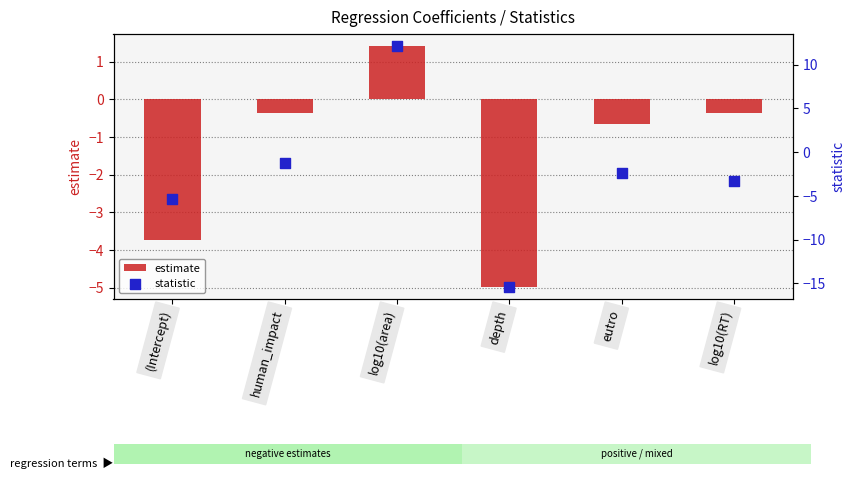

Which series has the largest Y range (max minus min)?

statistic